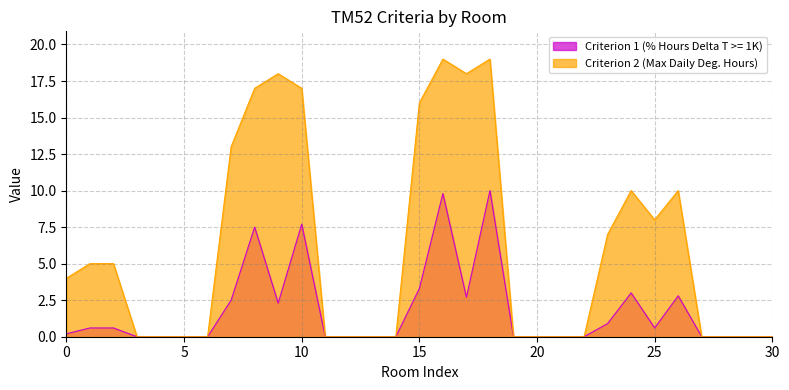

Does the chart display data point markers on the line(s)?

No